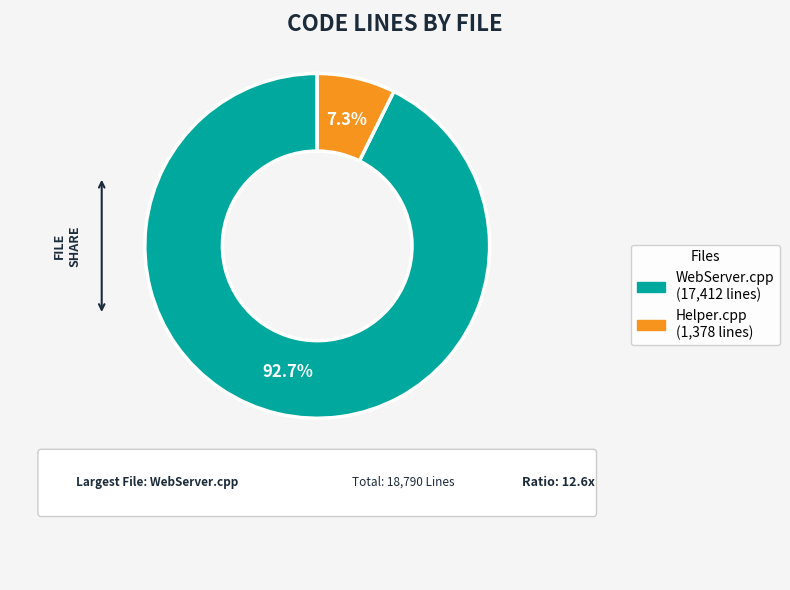

To the nearest percent, what is the difference between the WebServer.cpp and Helper.cpp slice percentages?

85%